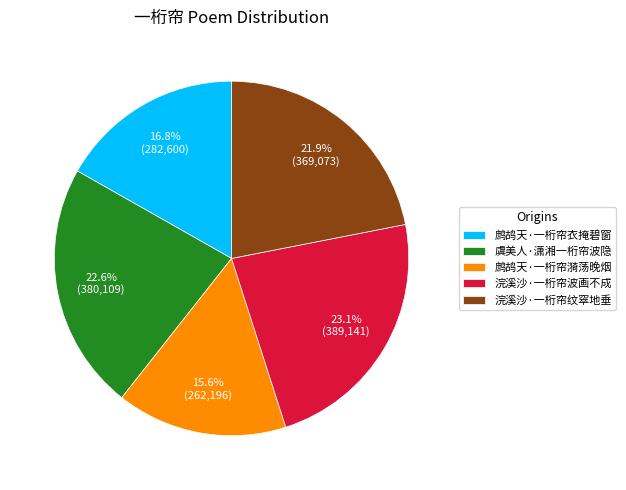

Which slice is the largest?

浣溪沙·一桁帘波画不成